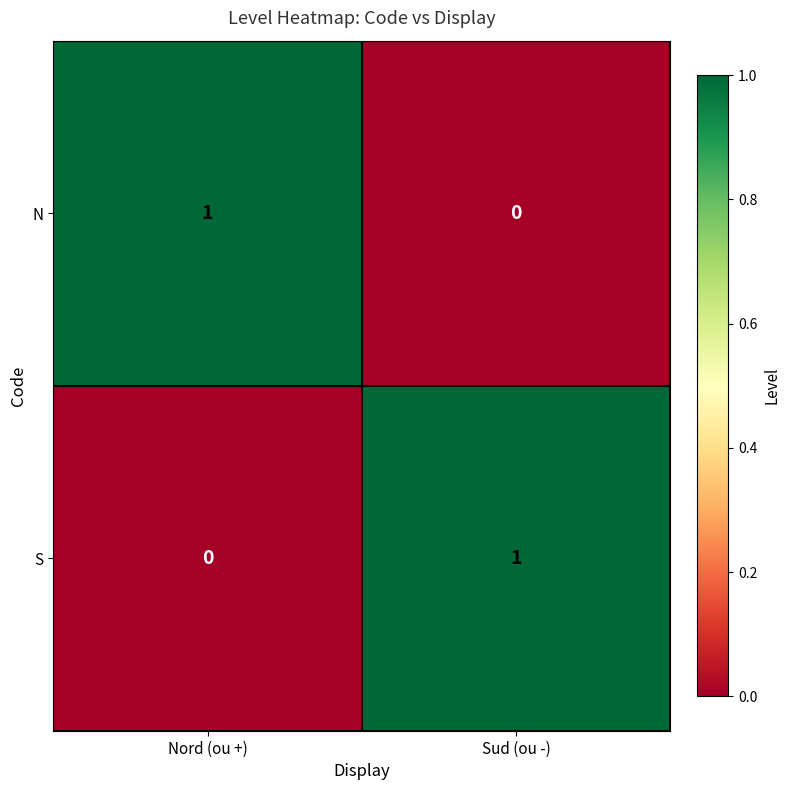

Count the number of data series in this chart.

2